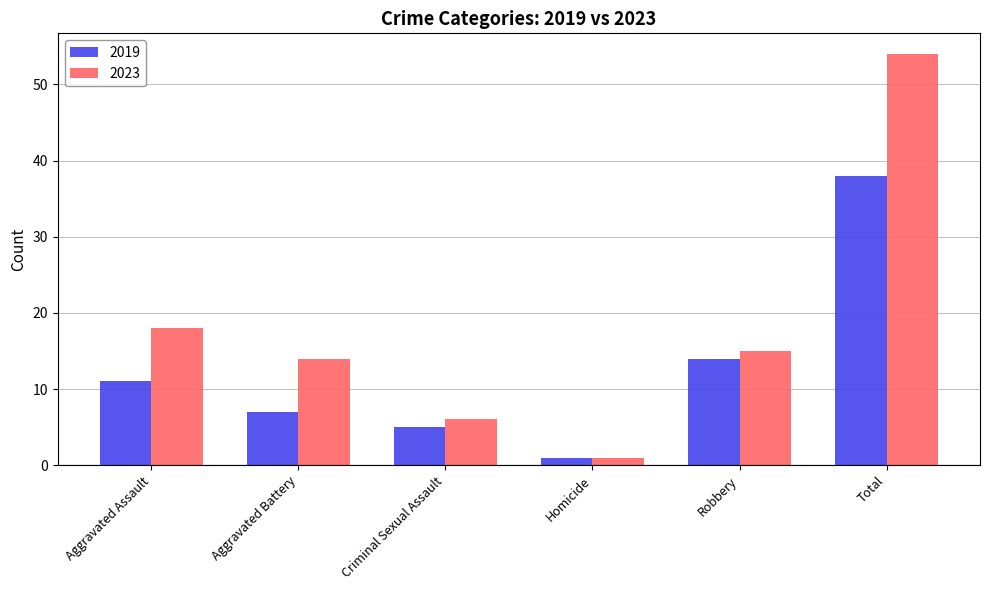

What is the highest value of the 2023 series?

54